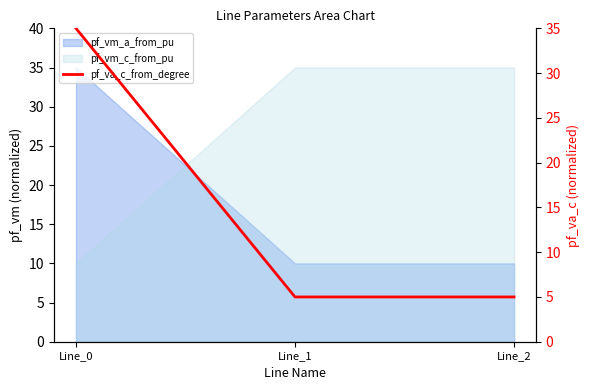

Reading left to right, what are all the values shown in this chart?

Line_0=35.0	Line_1=5.0	Line_2=5.0